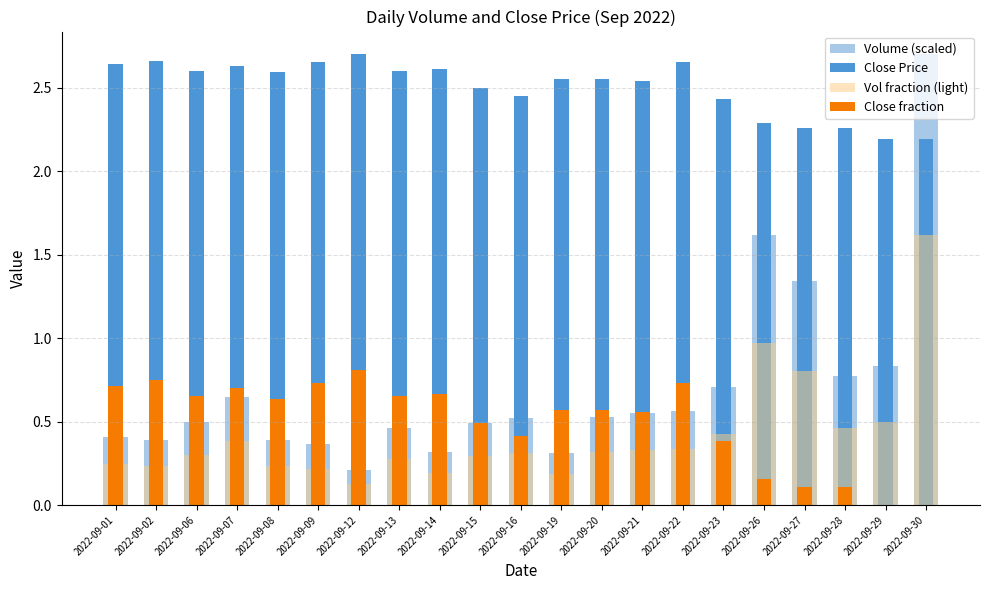

Reading left to right, transcribe all the data shown in this chart.

Volume (scaled): 0.4	0.4	0.5	0.6	0.4	0.4	0.2	0.5	0.3	0.5	0.5	0.3	0.5	0.6	0.6	0.7	1.6	1.3	0.8	0.8	2.7
Close Price: 2.6	2.7	2.6	2.6	2.6	2.6	2.7	2.6	2.6	2.5	2.5	2.5	2.5	2.5	2.6	2.4	2.3	2.3	2.3	2.2	2.2
Vol fraction (light): 0.2	0.2	0.3	0.4	0.2	0.2	0.1	0.3	0.2	0.3	0.3	0.2	0.3	0.3	0.3	0.4	1.0	0.8	0.5	0.5	1.6
Close fraction: 0.7	0.7	0.7	0.7	0.6	0.7	0.8	0.7	0.7	0.5	0.4	0.6	0.6	0.6	0.7	0.4	0.2	0.1	0.1	0.0	0.0